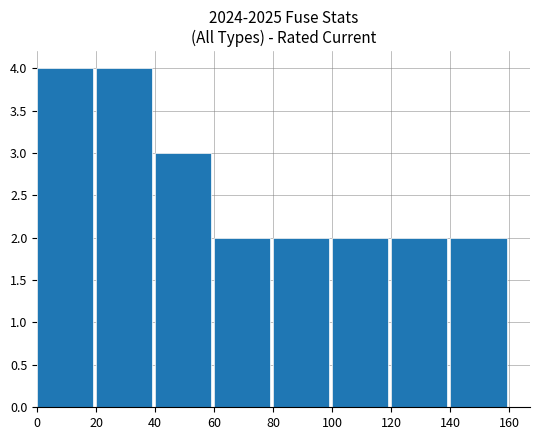

What is the sum of all values?

21